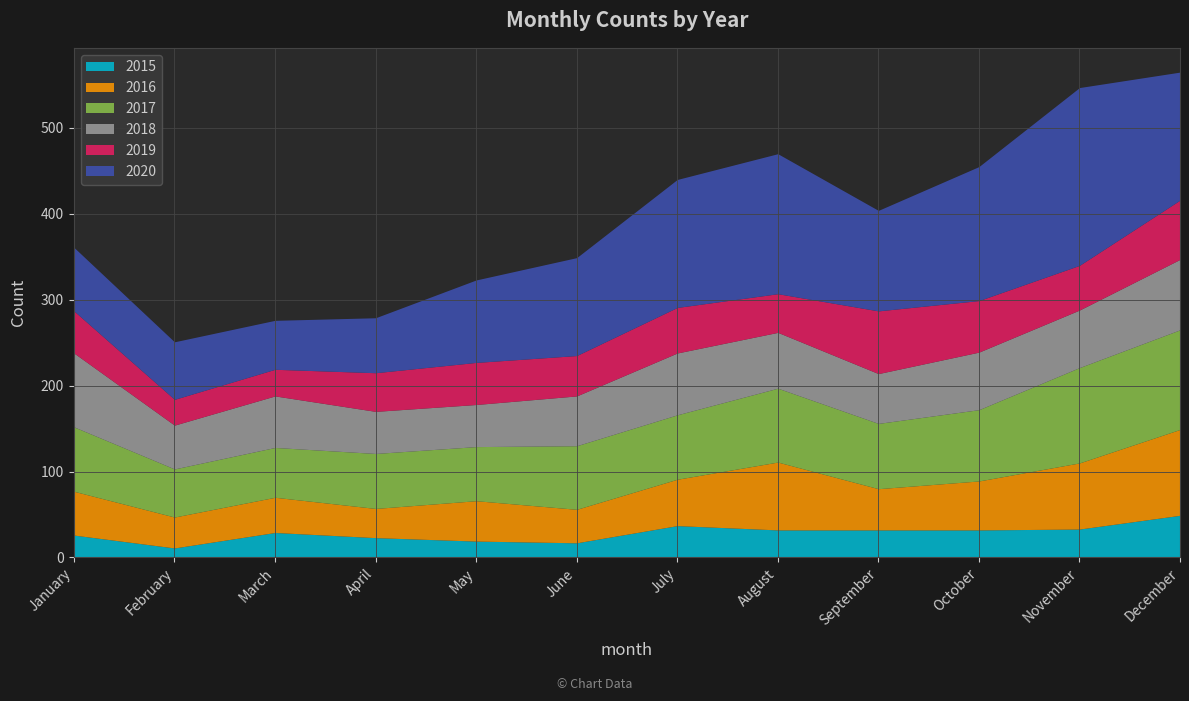

What is the minimum value shown in the chart?

11